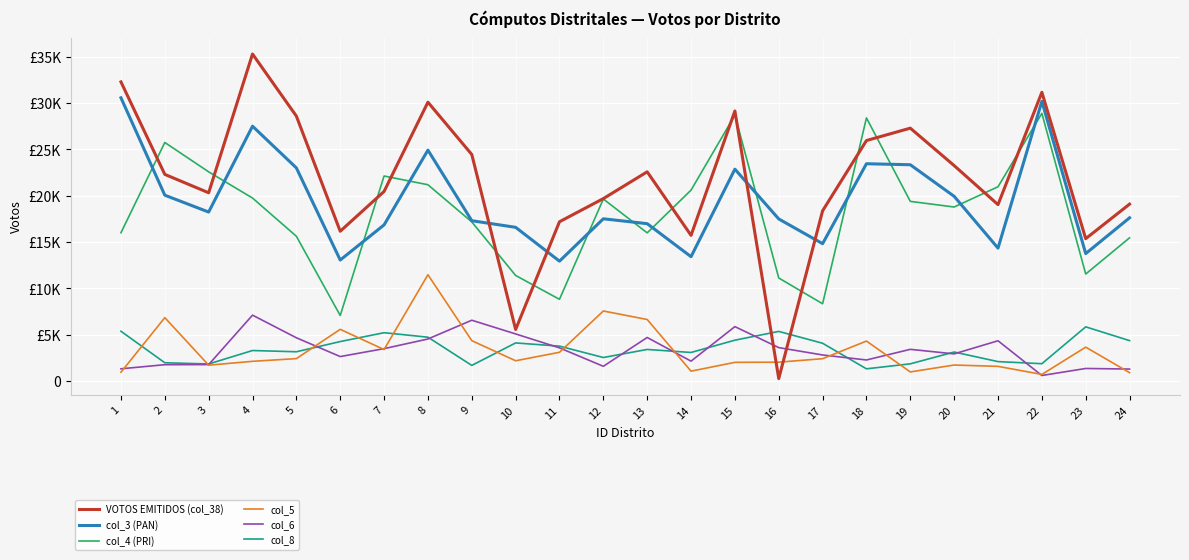

Where is the first local minimum for col_6?

6